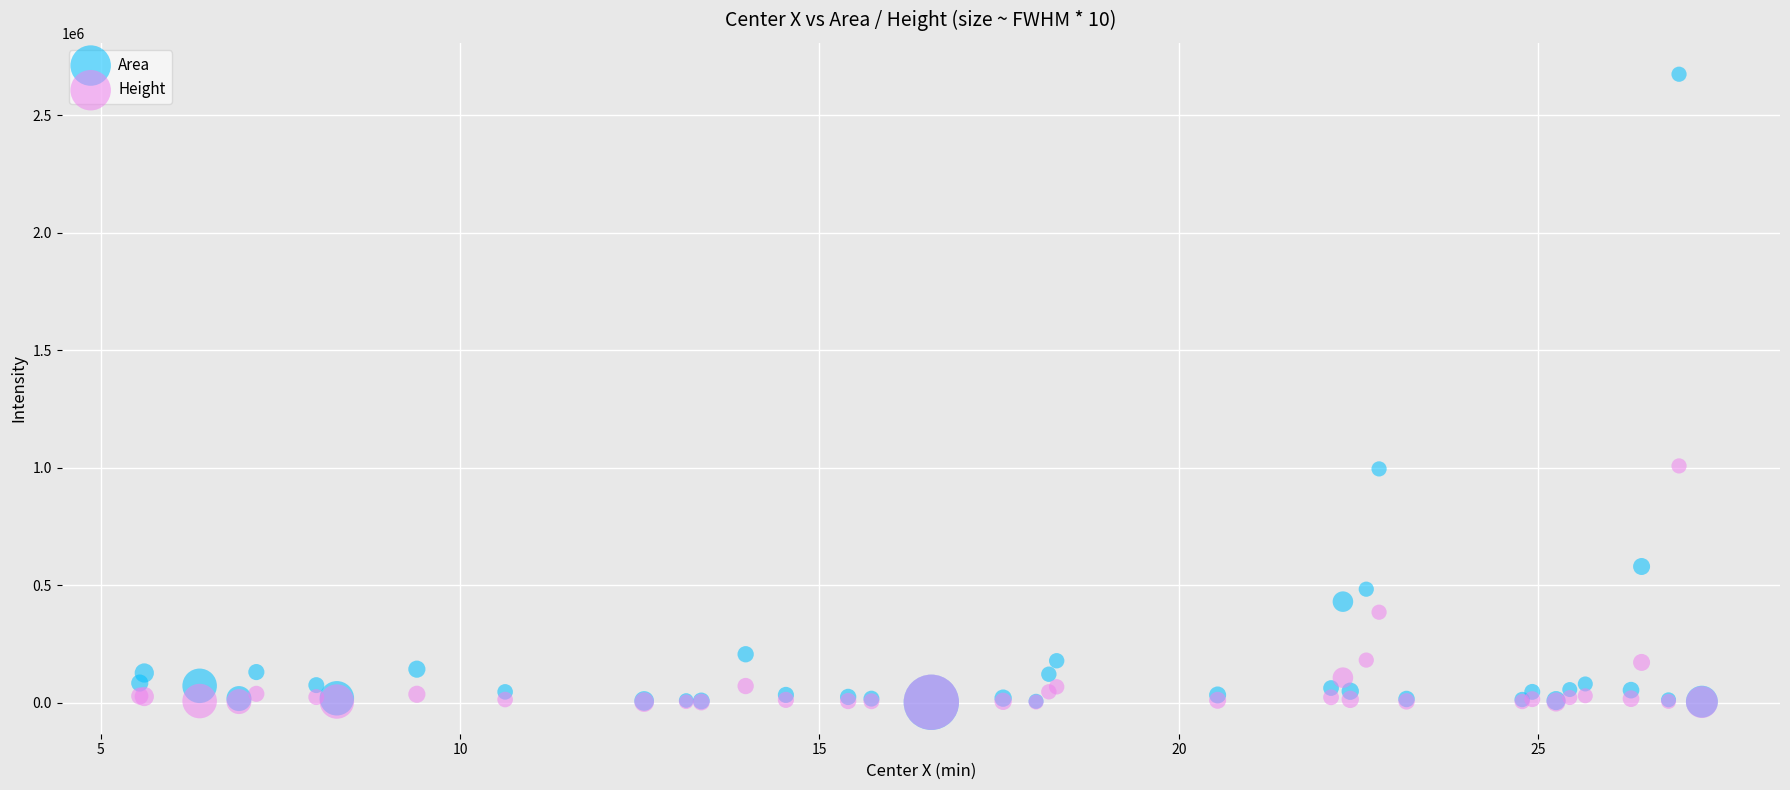

What are all the series names shown in the legend?

Area, Height